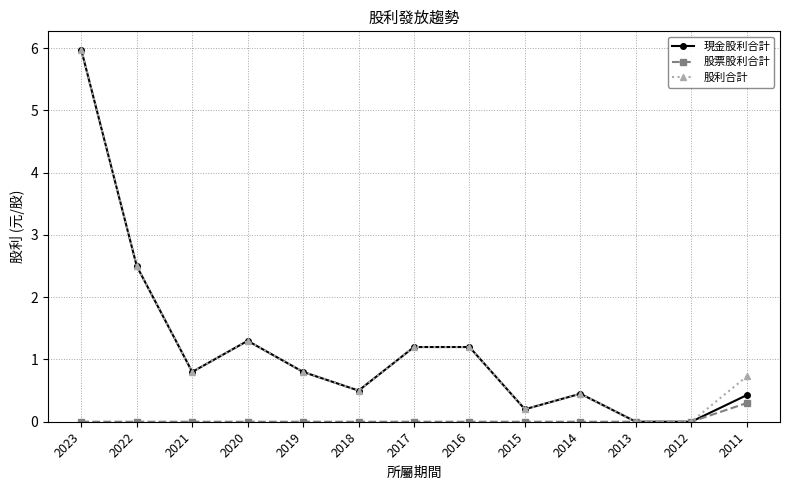

What is the difference between the highest and lowest values at 2016?

1.2